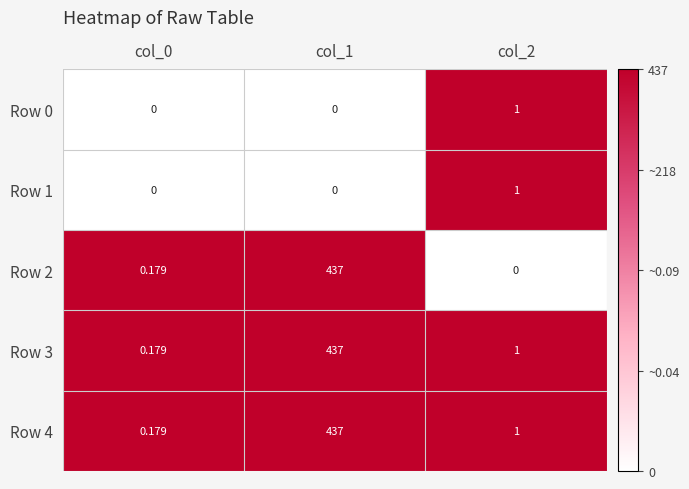

Is the value of Row 4 at col_2 greater than the value of Row 1 at col_1?

Yes